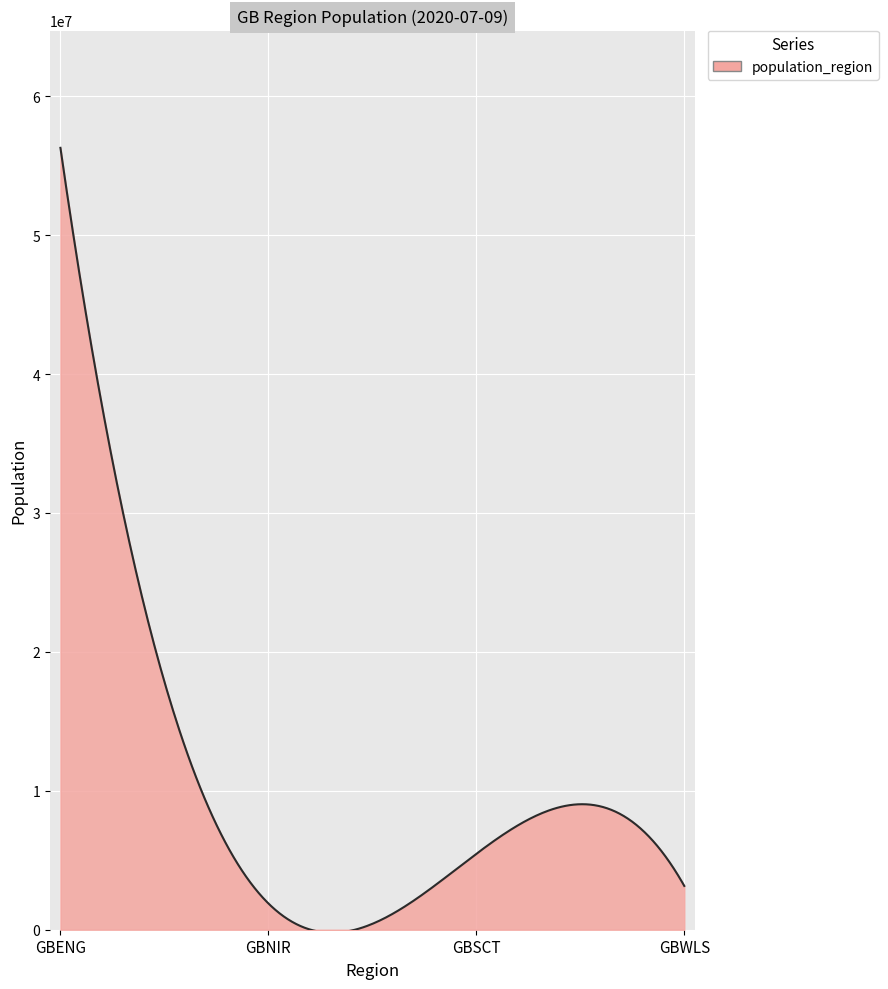

What is the greatest value displayed?

56286961.0